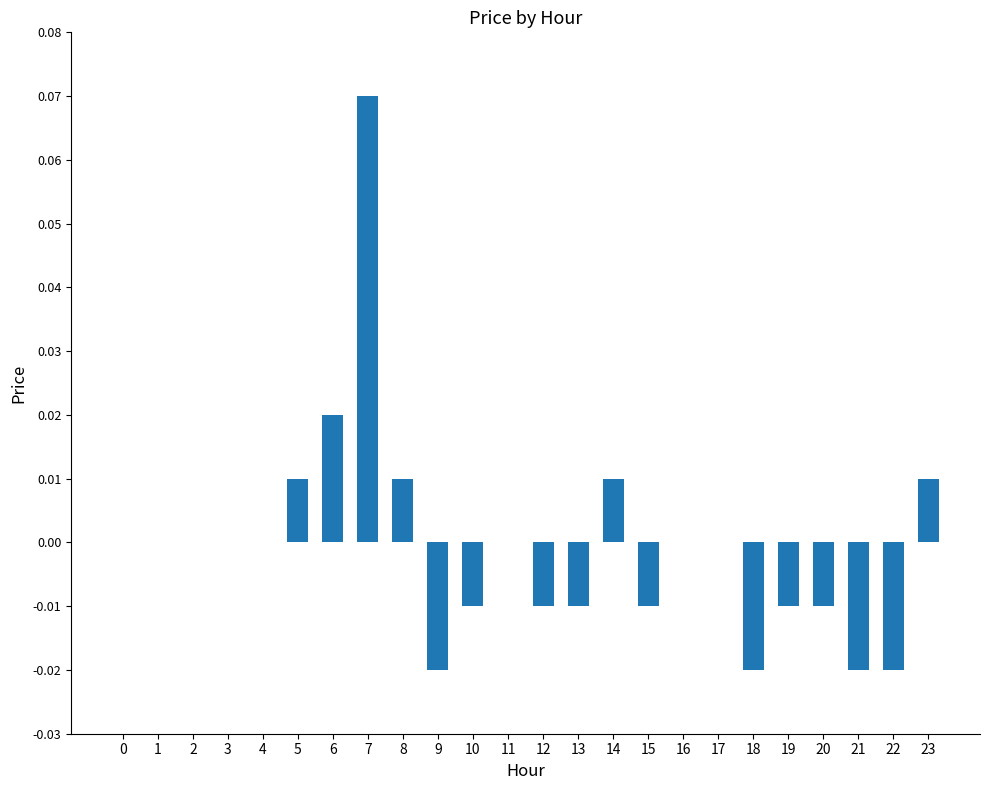

How many distinct data groups are displayed?

1